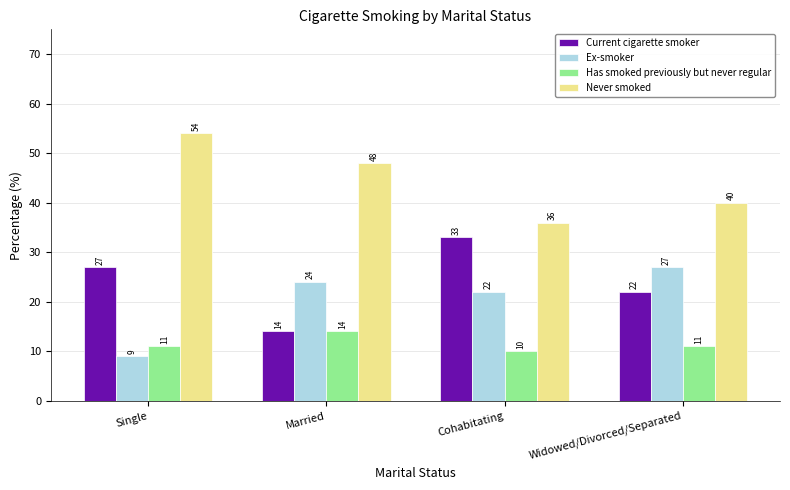

What is the difference between the maximum and minimum values in the Never smoked series?

18